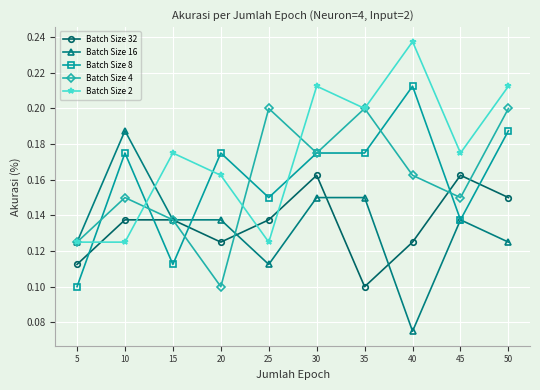

At how many categories does at least one series exceed 0?

10